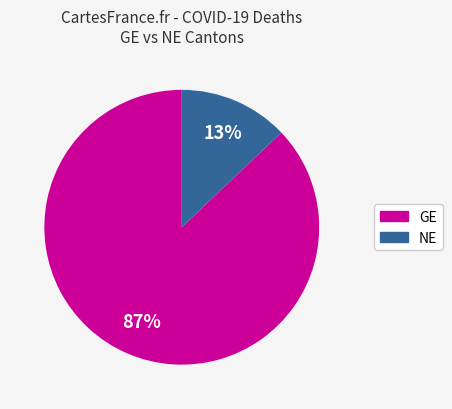

Count the number of slices in the pie.

2